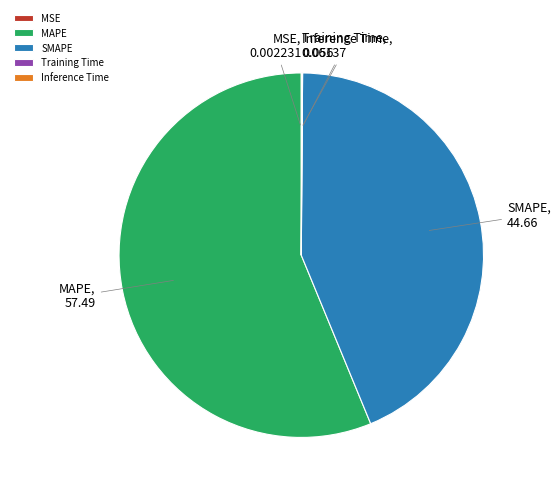

What is the ratio of the value at SMAPE to the value at MAPE?

0.8